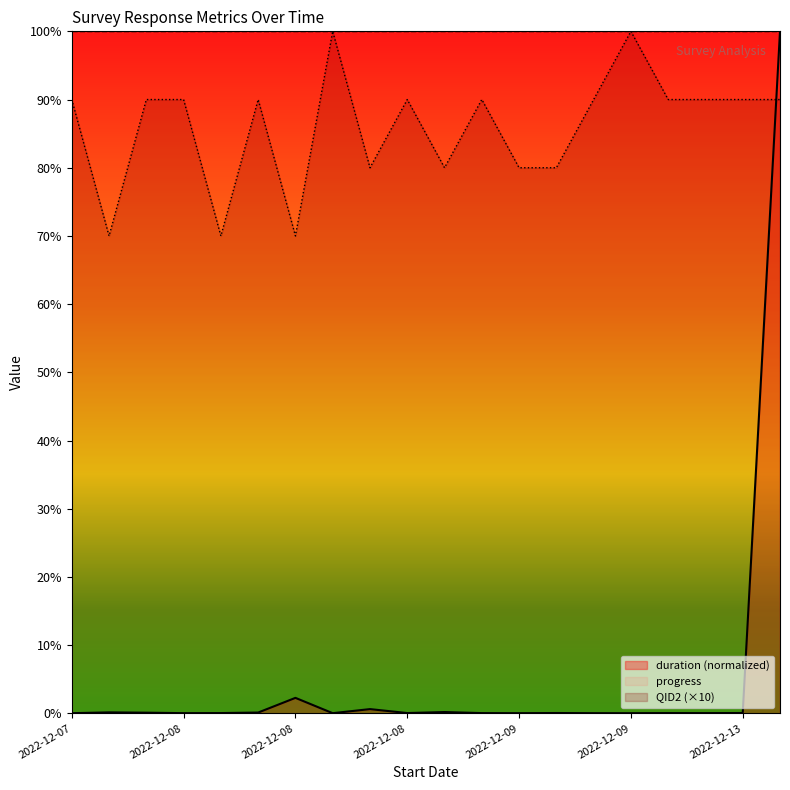

Which series has the largest total across all categories?

progress